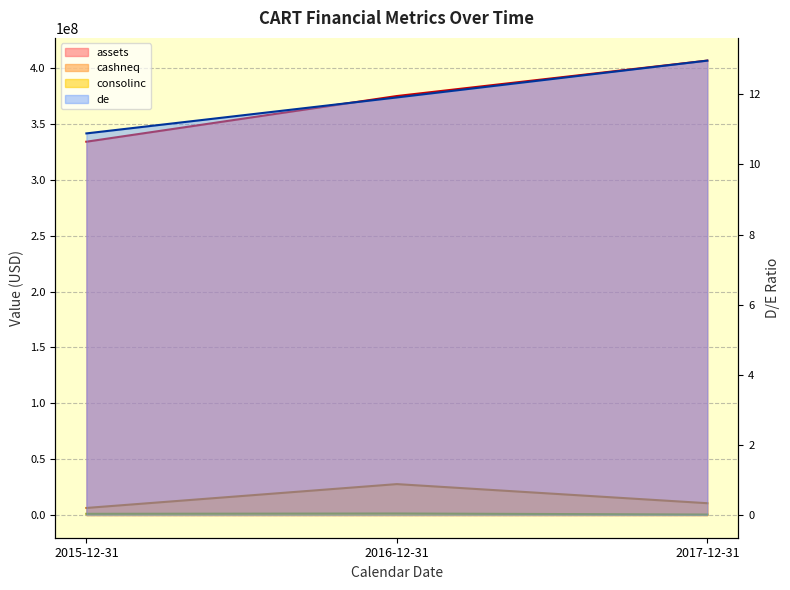

Count the cashneq values in the range 6311000 to 27647000.

3